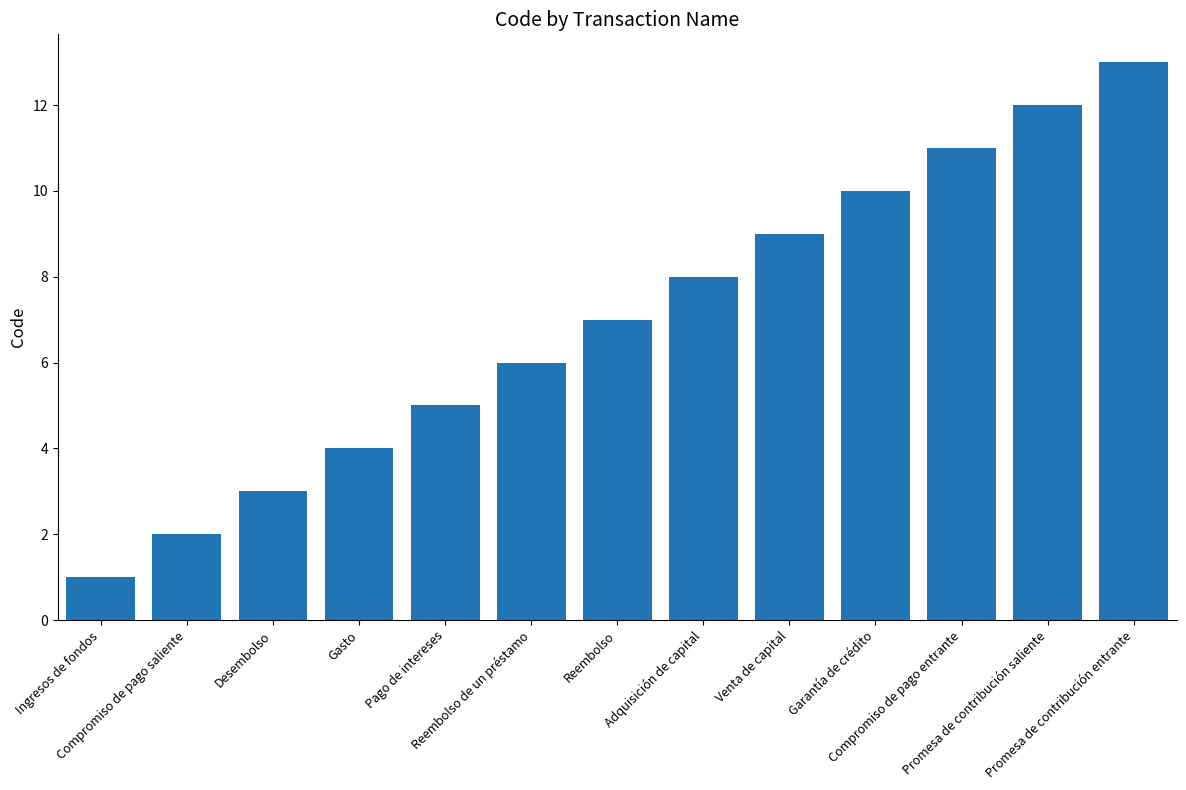

What is the change in value from Ingresos de fondos to Promesa de contribución entrante?

+12